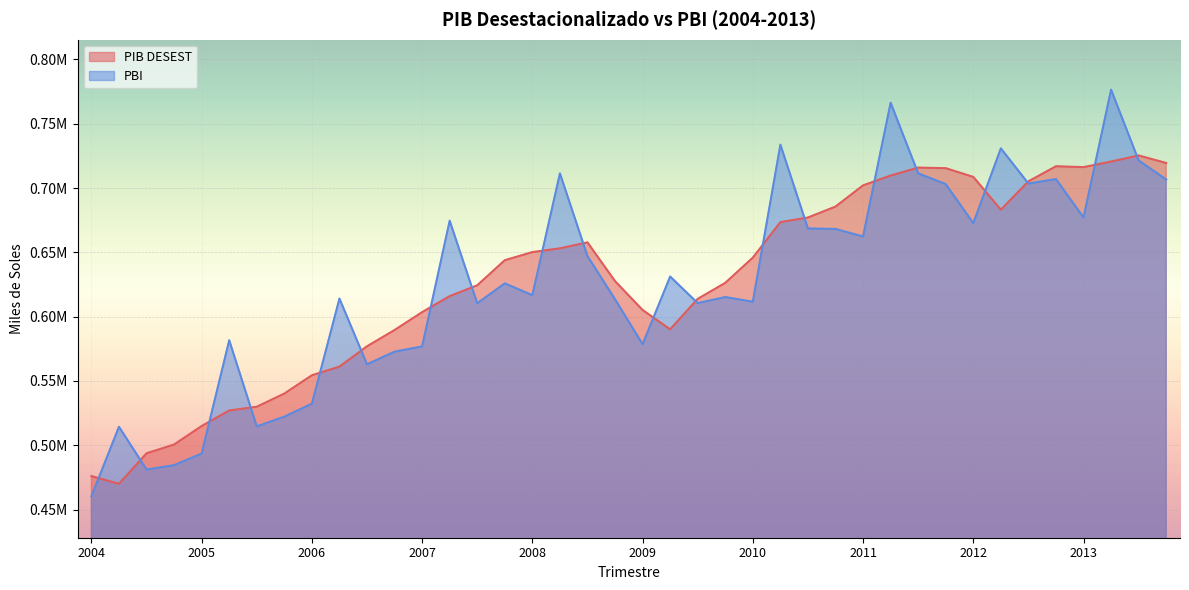

What is the label of the 18th point from the right?

2009-III